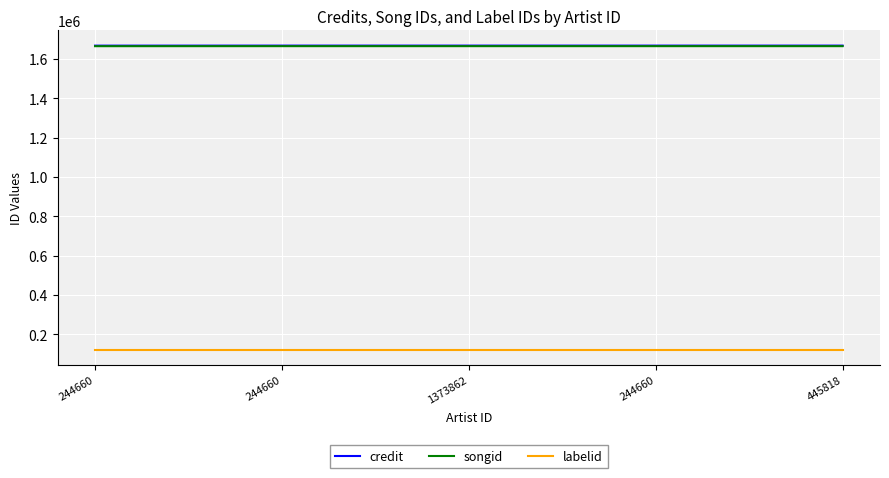

What are all the series names shown in the legend?

credit, songid, labelid